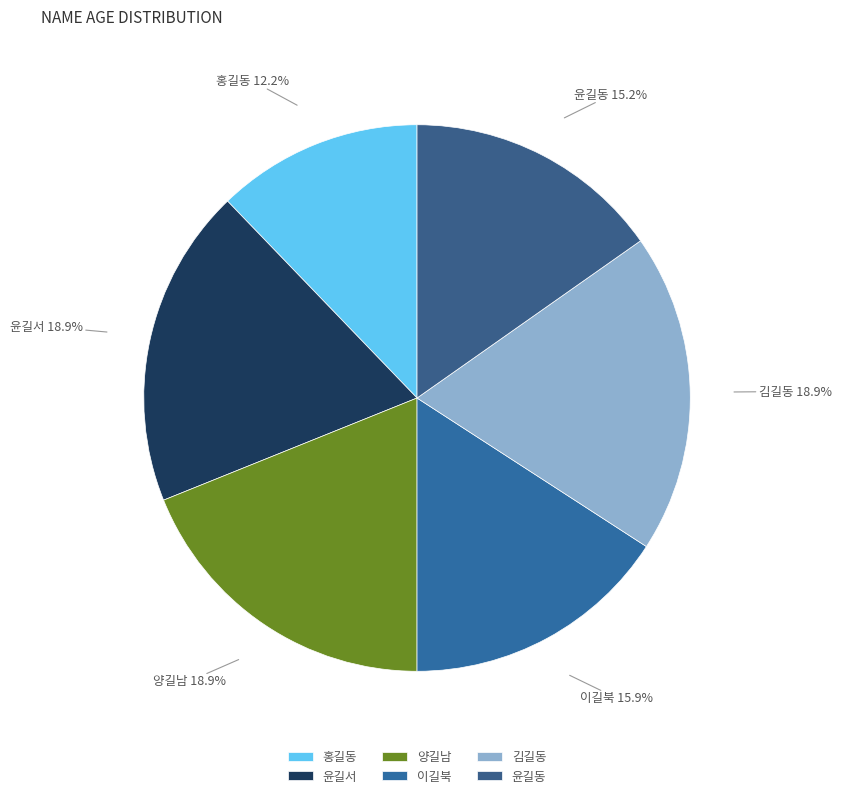

Is there a majority slice in this chart?

No